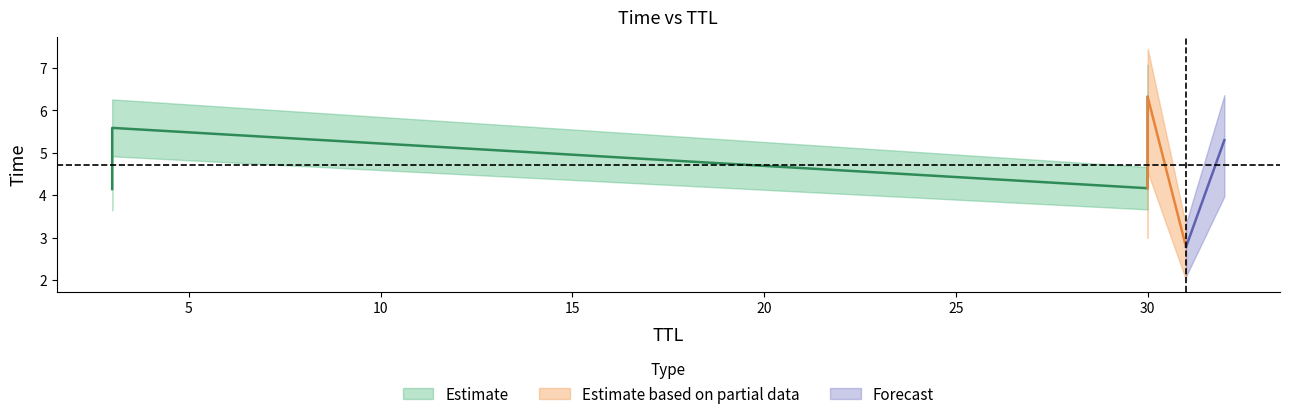

Reading left to right, transcribe all the data shown in this chart.

31=2.8	3=4.1	30=4.2	32=5.3	3=5.6	30=6.3